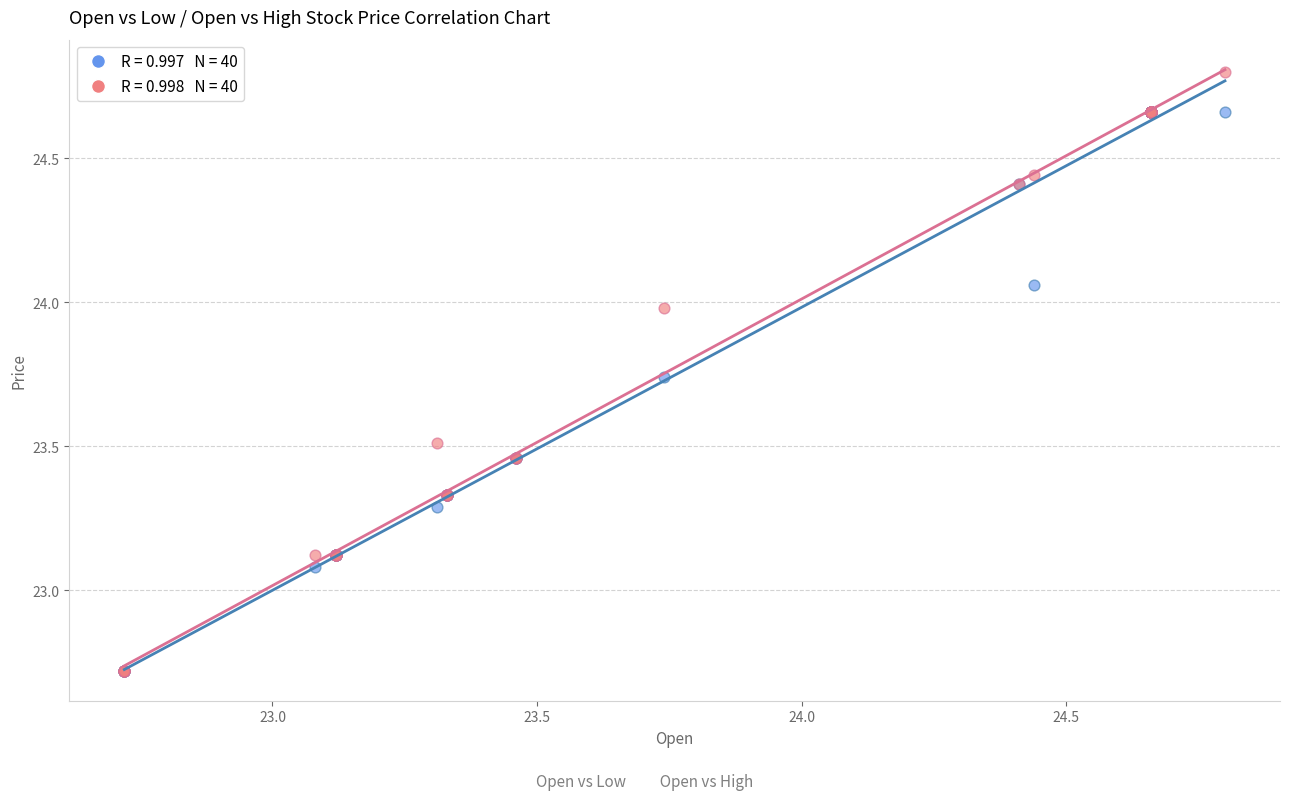

Across all series, what Y value is closest to 23?

23.1